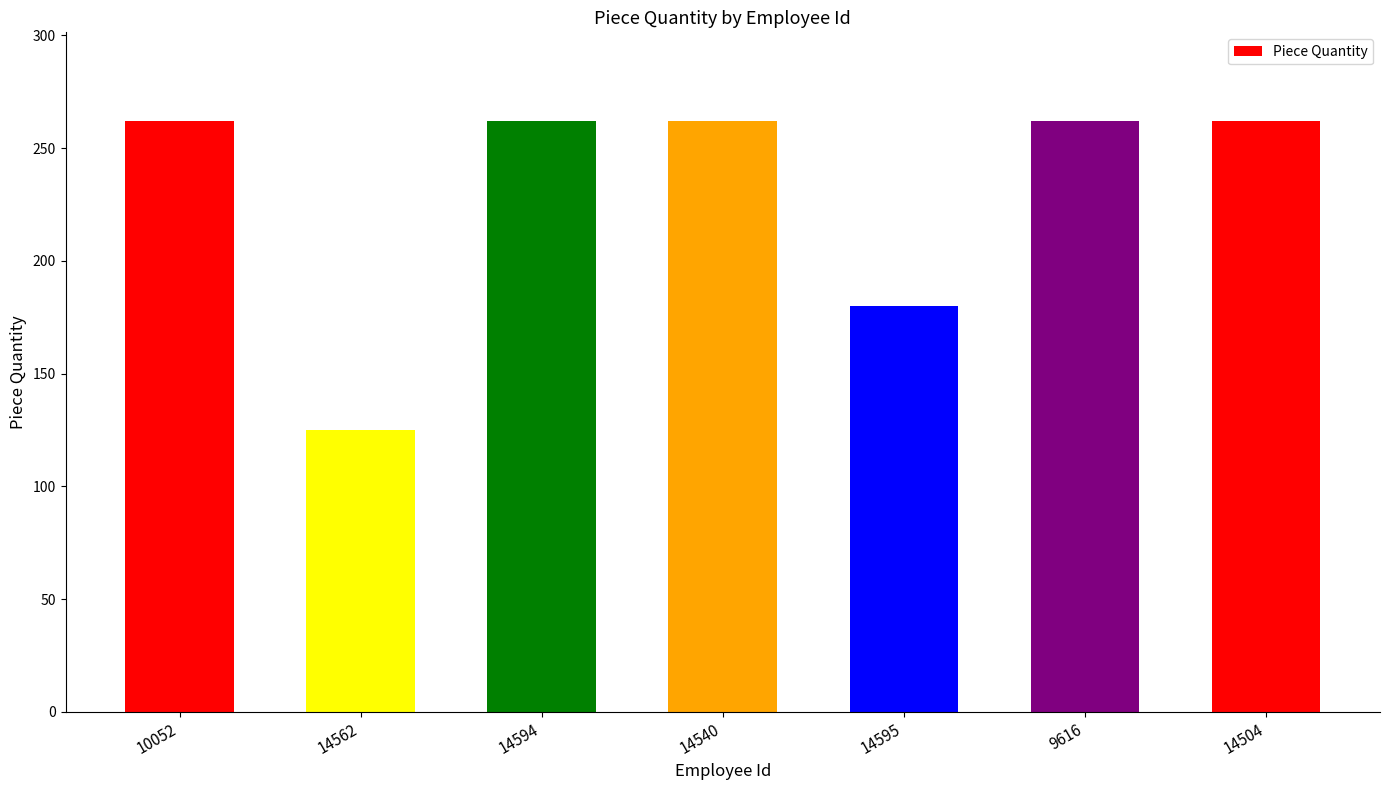

Which has a higher value, 10052 or 14595?

10052